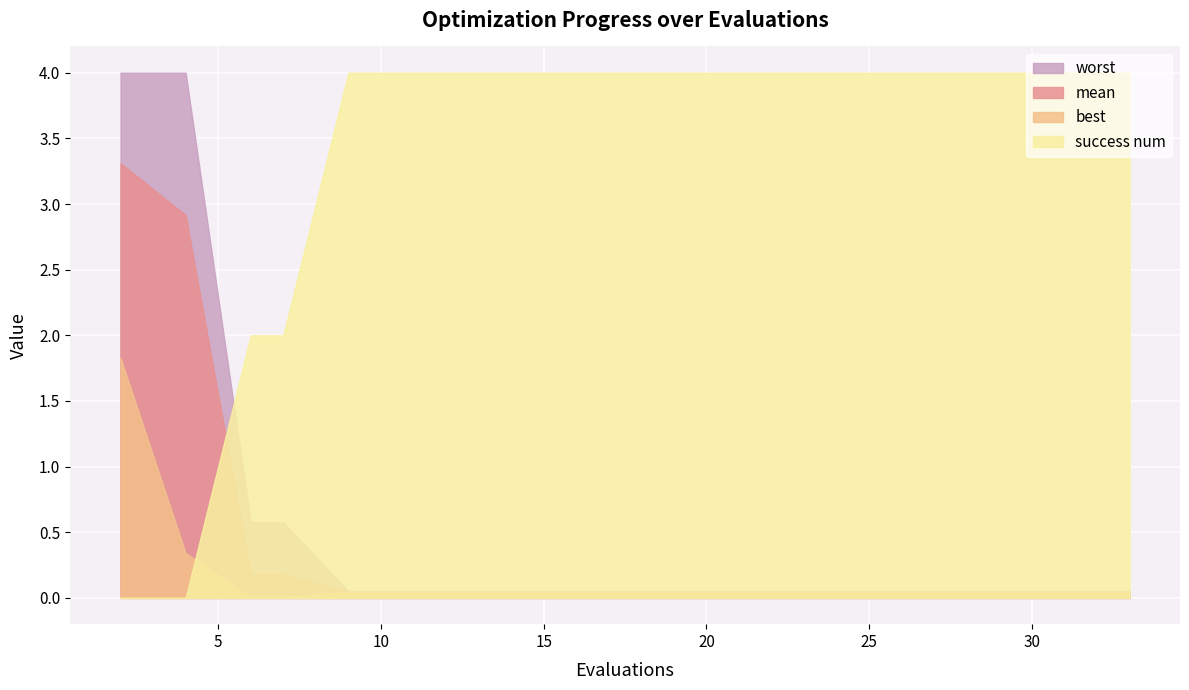

True or false: worst has more than 1 interior local peaks.

False